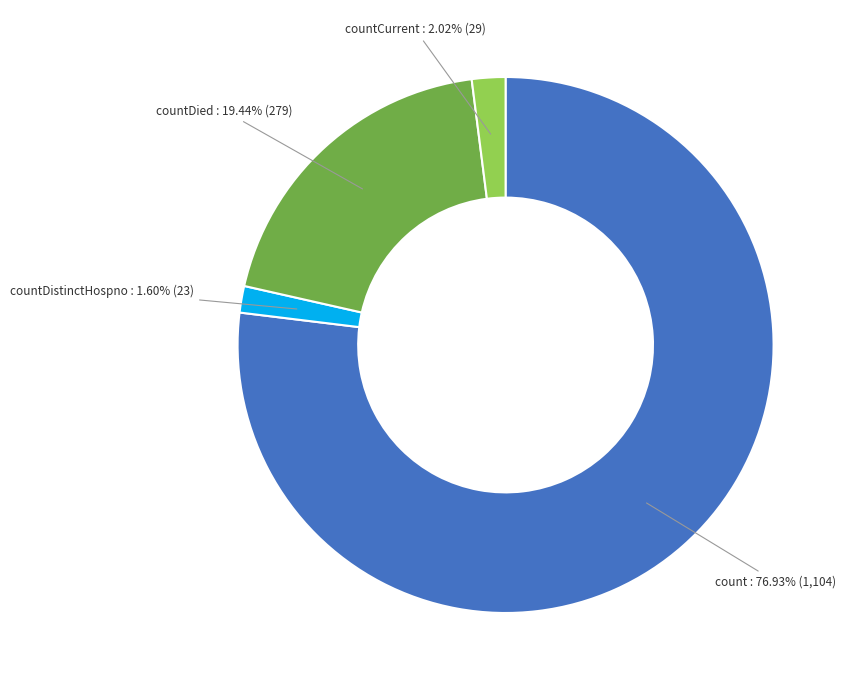

Is there any slice that represents more than half of the pie?

Yes